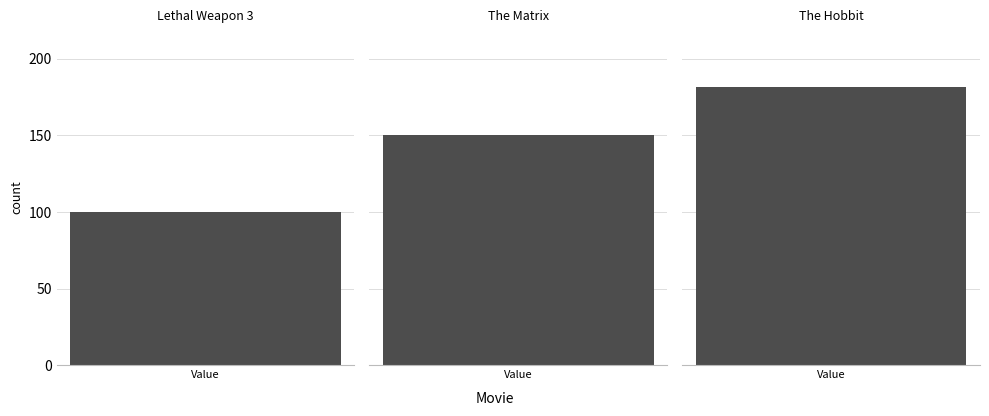

Where does the data first go above 150?

The Hobbit